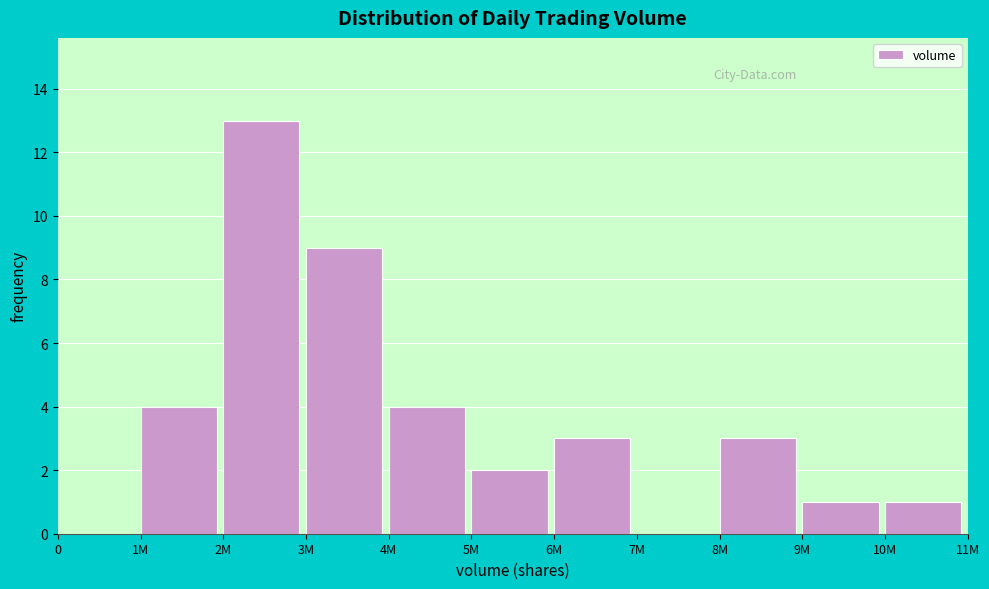

Reading left to right, transcribe all the data shown in this chart.

0=0	1M=4	2M=13	3M=9	4M=4	5M=2	6M=3	7M=0	8M=3	9M=1	10M=1